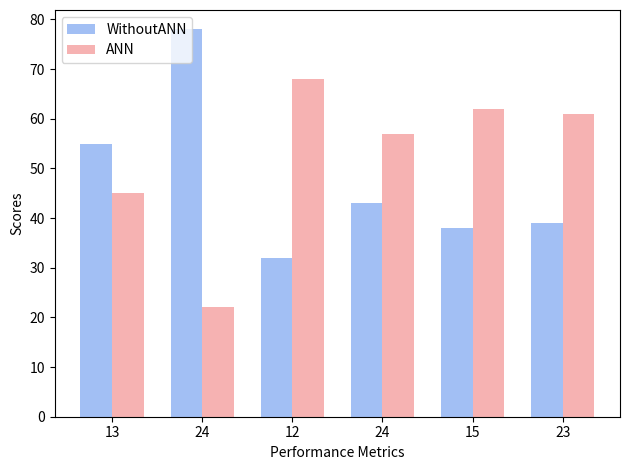

True or false: WithoutANN has a value of 32 at 12.

True